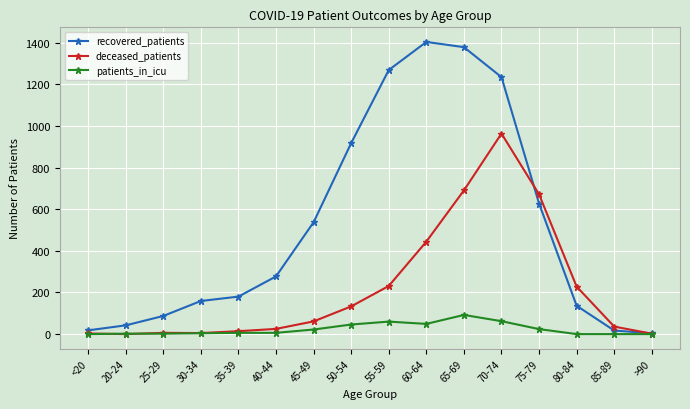

Rank the series by their maximum value, from lowest to highest.

patients_in_icu, deceased_patients, recovered_patients